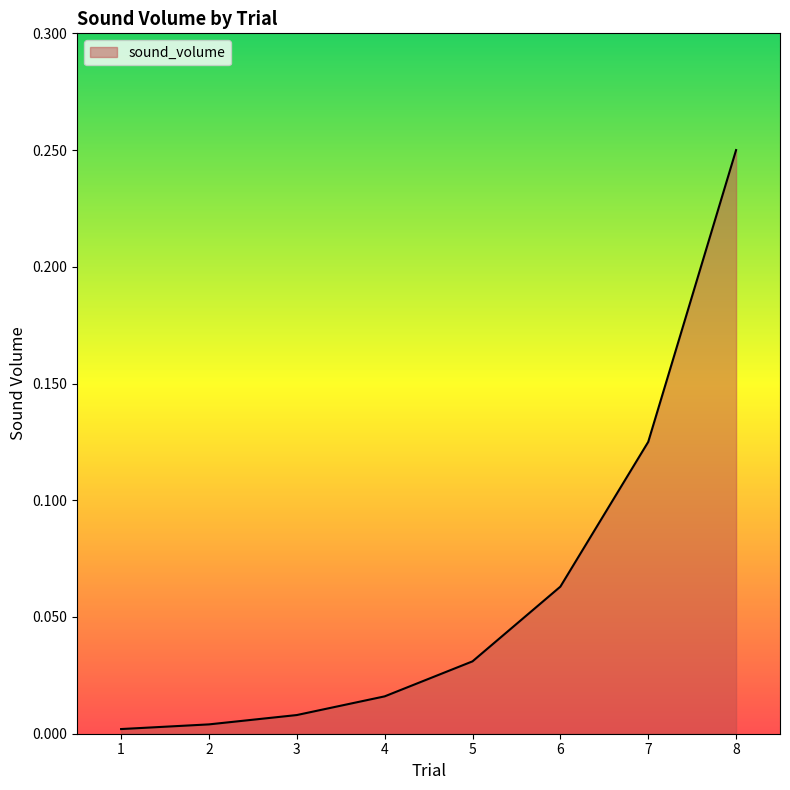

The chart shows a value of 0.0 at 5. True or false?

True